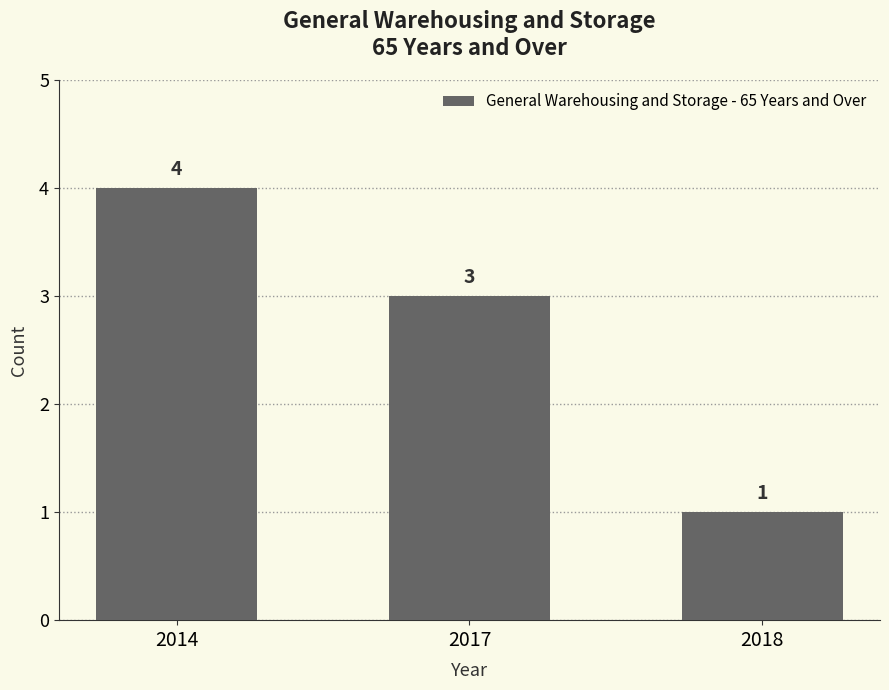

How many values are between 1 and 4?

3